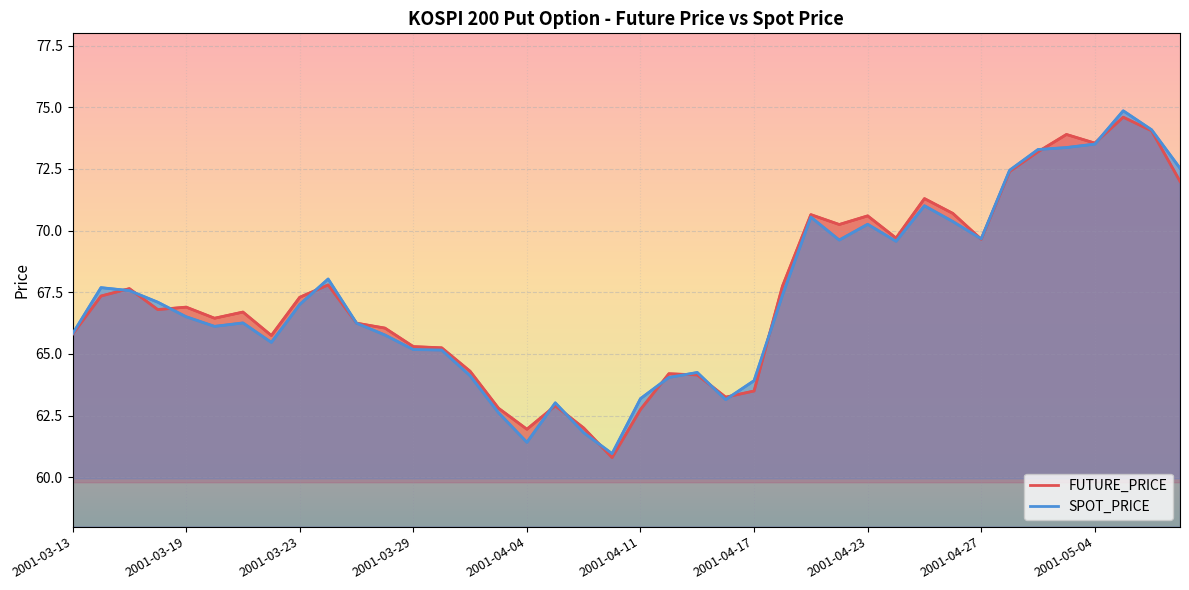

Which series ends up on top after the final intersection of SPOT_PRICE and FUTURE_PRICE?

SPOT_PRICE